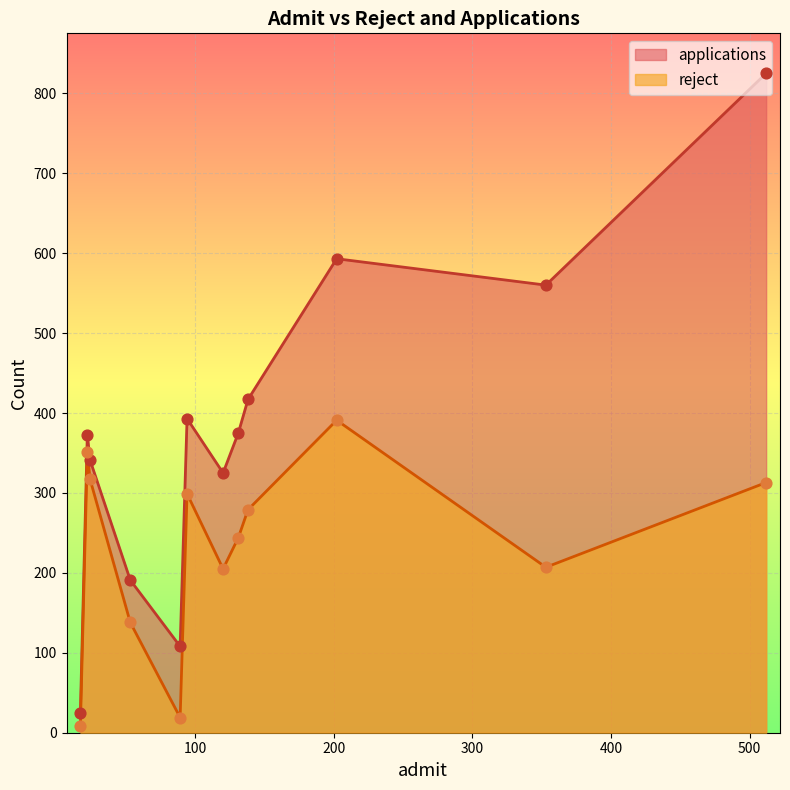

Which series has the largest Y range (max minus min)?

applications